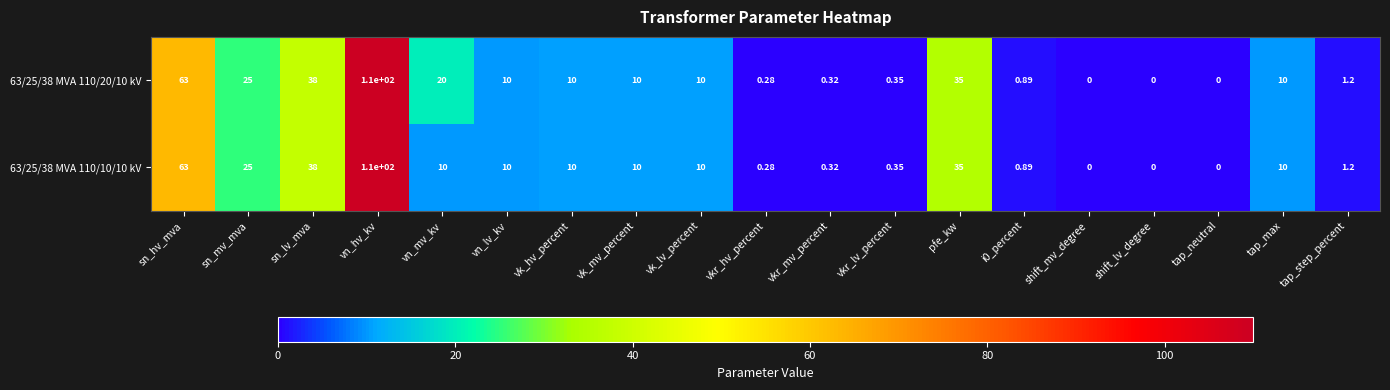

Is the value of 63/25/38 MVA 110/20/10 kV at vkr_mv_percent greater than the value of 63/25/38 MVA 110/10/10 kV at vk_lv_percent?

No